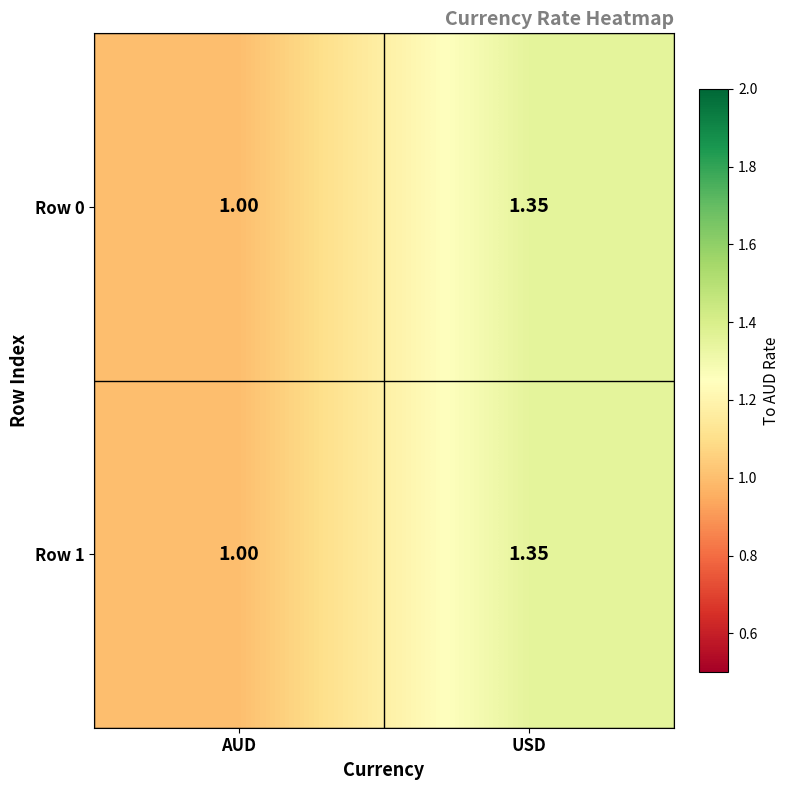

At which category is the sum across all series the highest?

USD